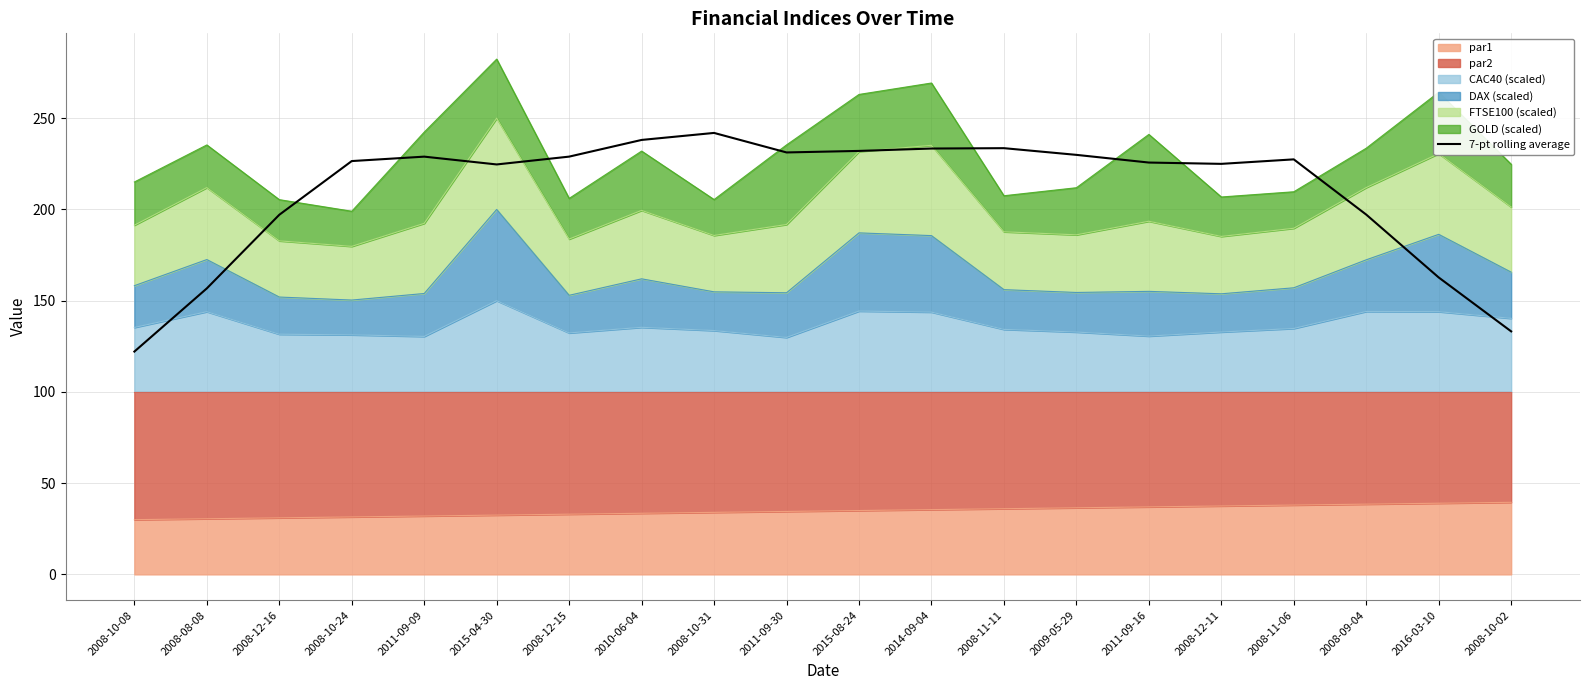

How many points are lower than both their immediate neighbors (excluding endpoints)?

3